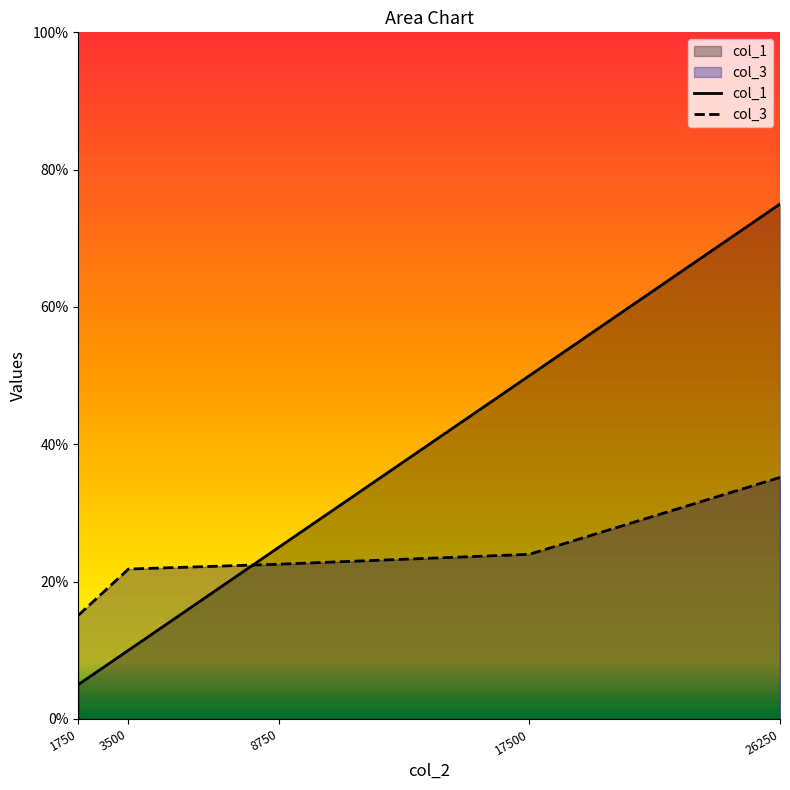

List the series in order of their overall mean, lowest first.

col_3, col_1